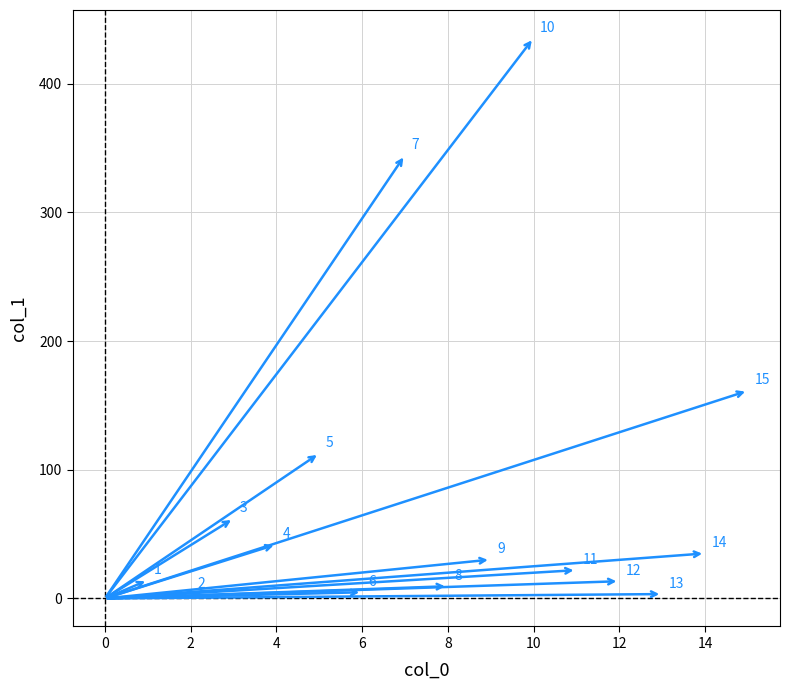

What Y value in the scatter plot is closest to 219?

161.4